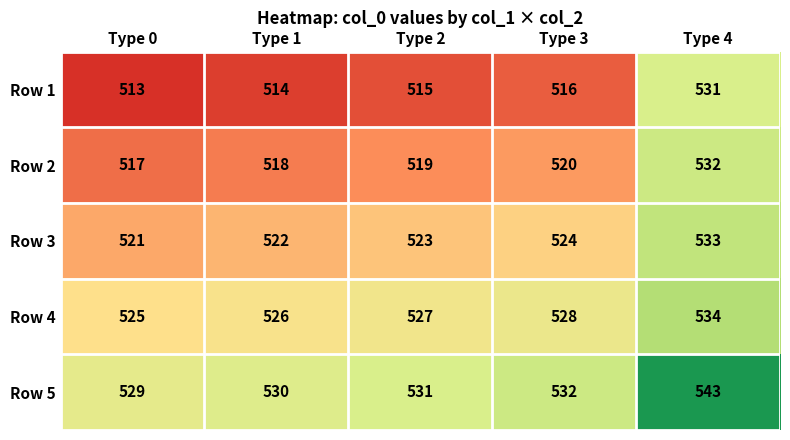

Which series has the widest spread of values?

Row 1